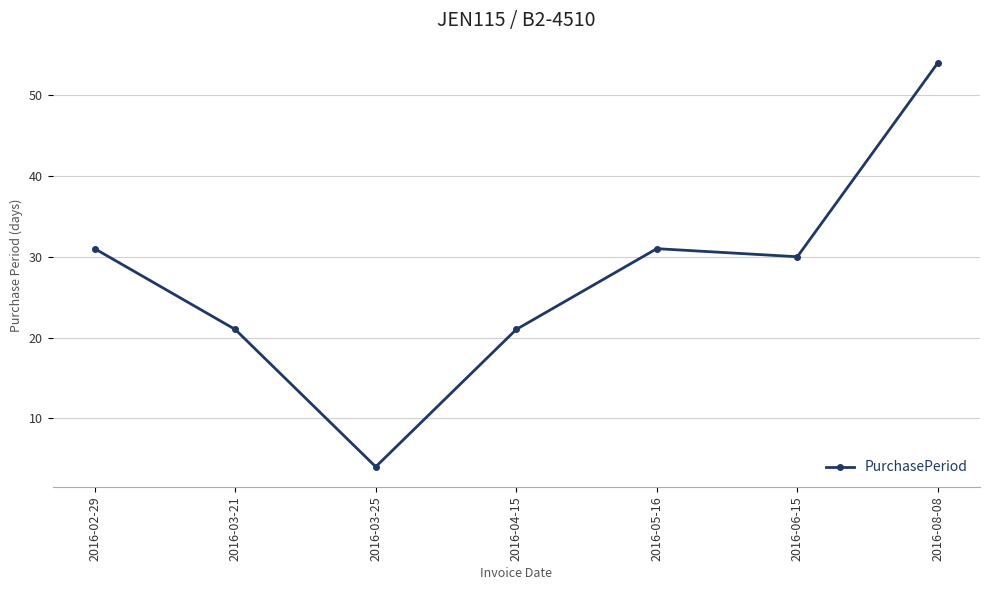

What is the difference between the second highest and second lowest values?

10